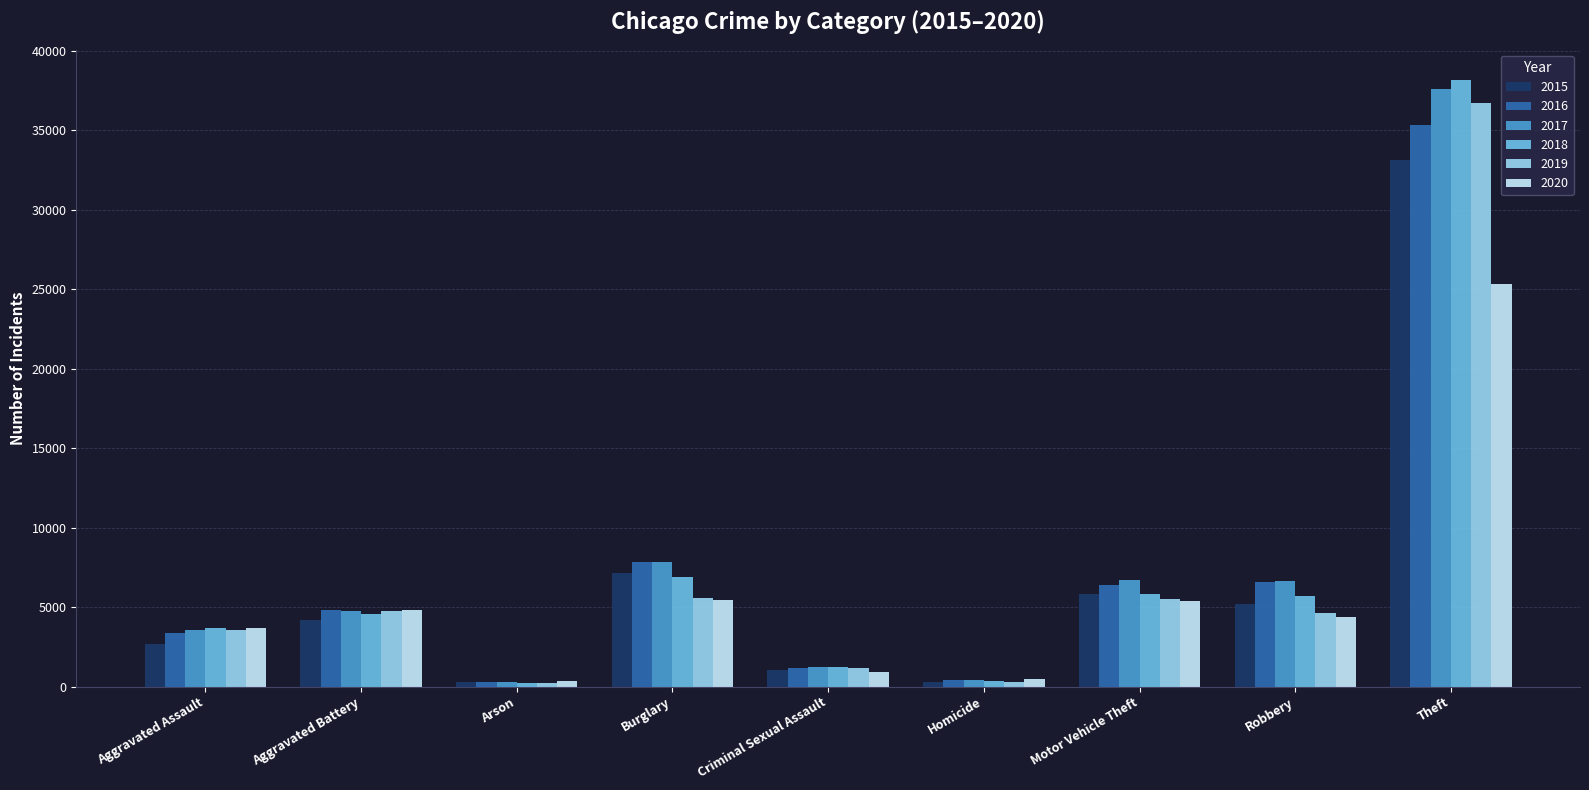

How many data points in 2016 are less than 4838?

4